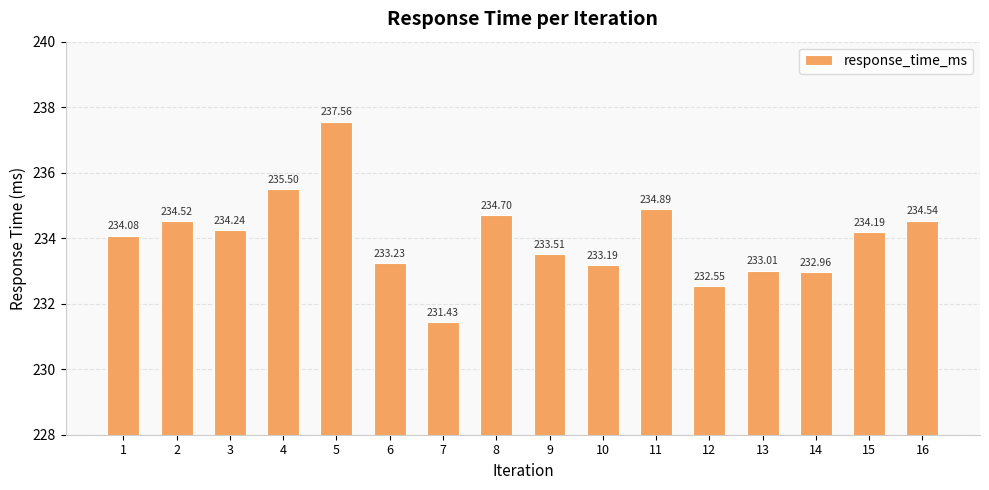

What is the sum of all values?

3744.1